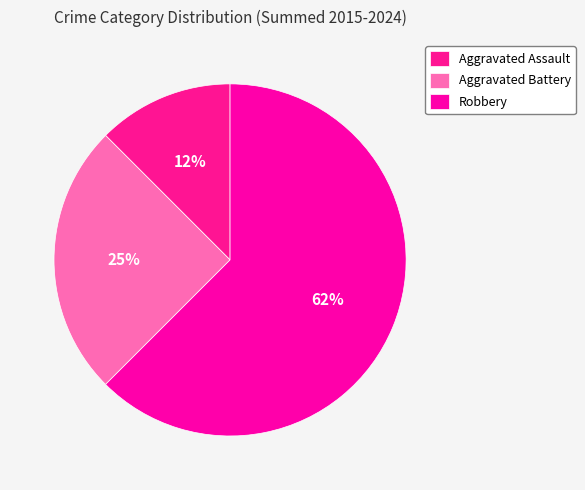

Does any single category account for the majority?

Yes